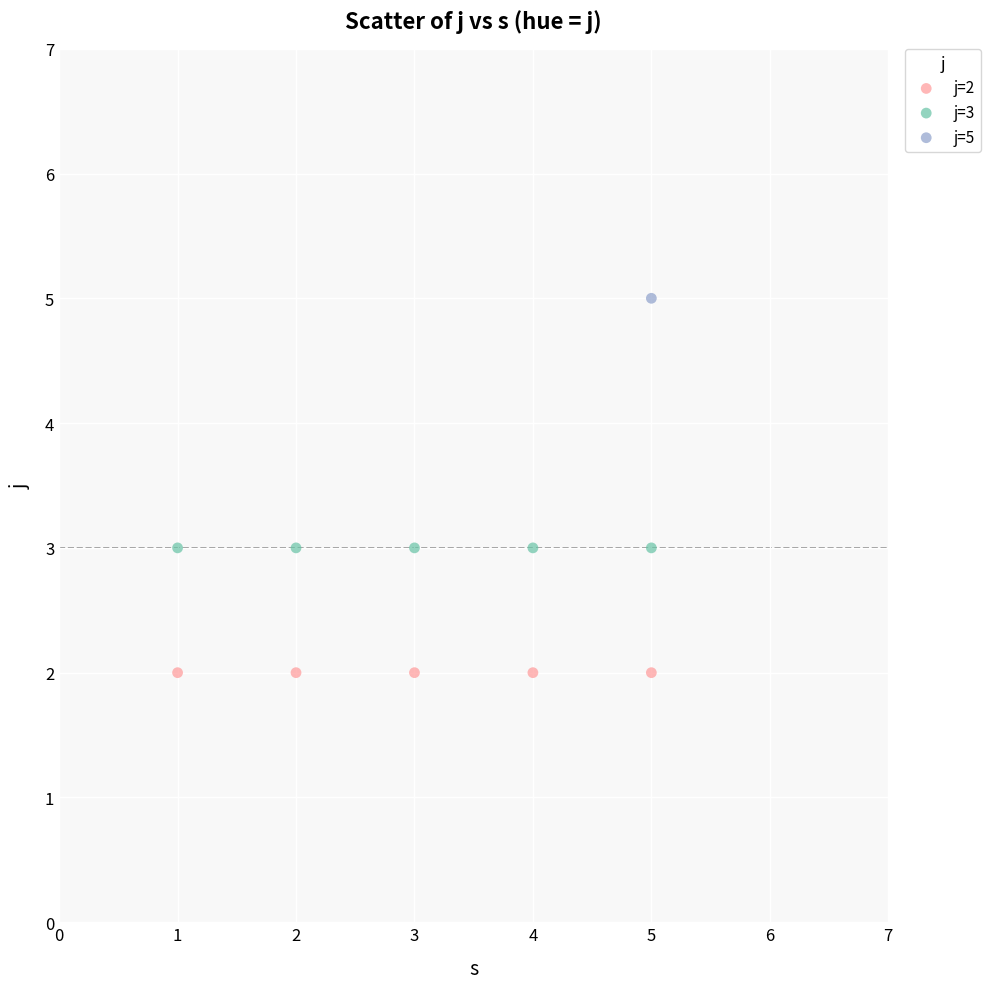

Which series reaches the maximum Y coordinate?

j=5